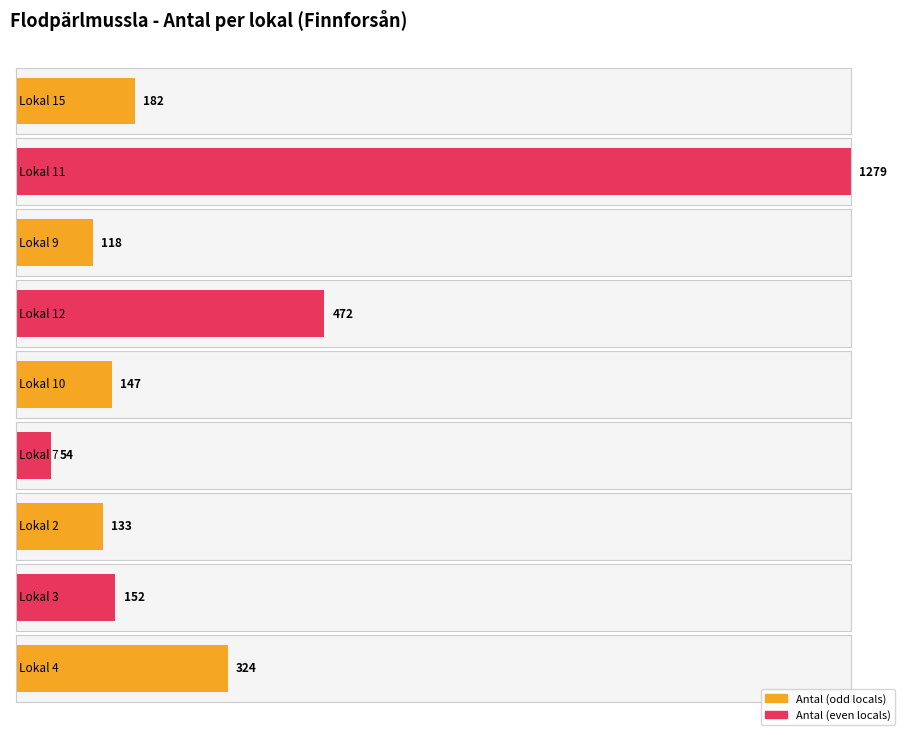

Reading right to left, extract all data points from this chart.

324	152	133	54	147	472	118	1279	182